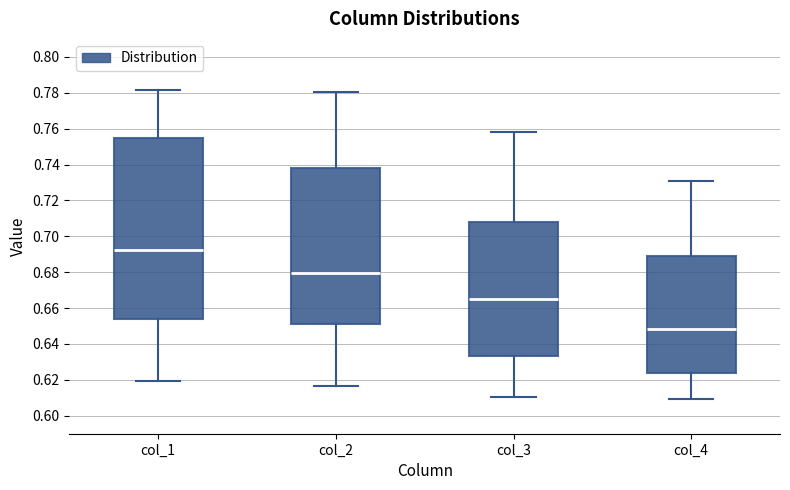

Where is the lower edge of the box for col_4 on the y-axis? The values are not printed on the chart, so give them approximately, as read against the axis.

0.624